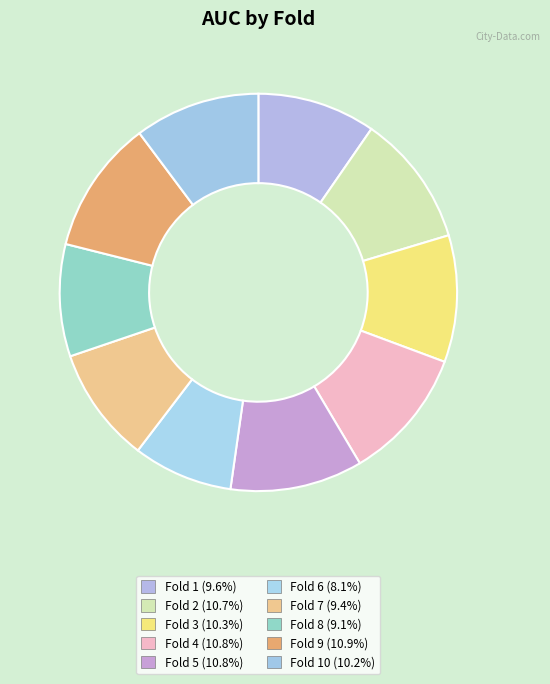

Rank the categories by value from lowest to highest.

Fold 6, Fold 8, Fold 7, Fold 1, Fold 10, Fold 3, Fold 2, Fold 5, Fold 4, Fold 9